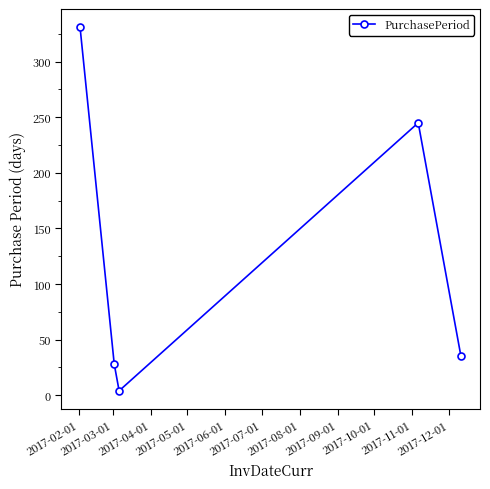

What is the value of the 3rd point from the left?

4